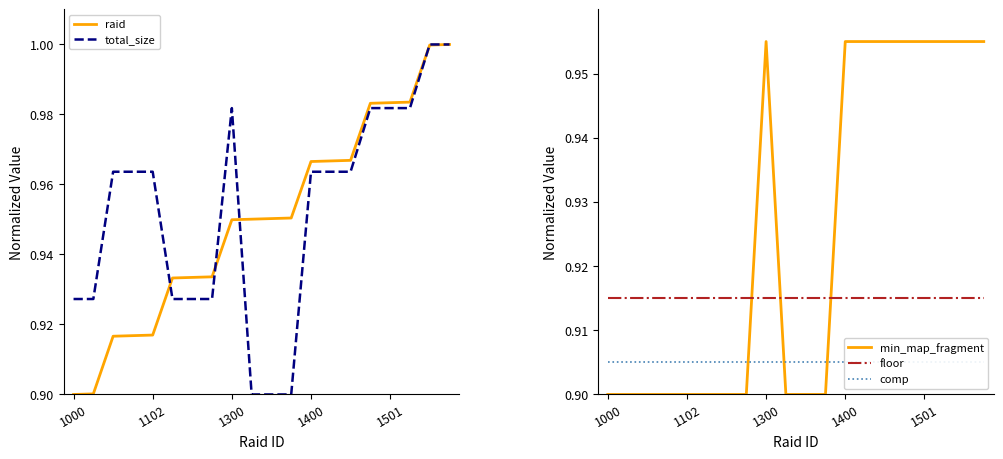

At which category does the chart reach its minimum across all series?

1000